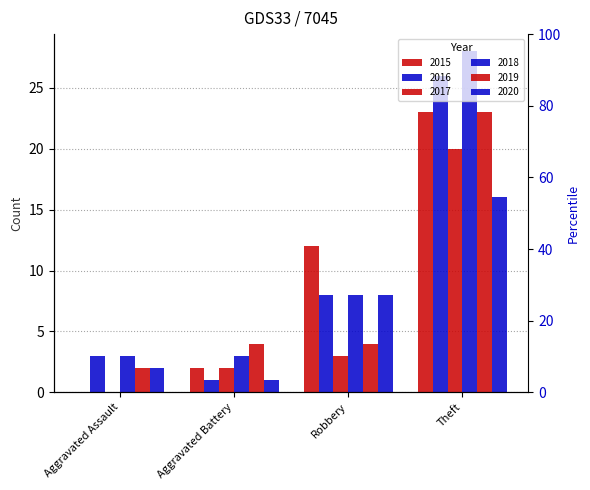

What is the minimum value for 2016?

1